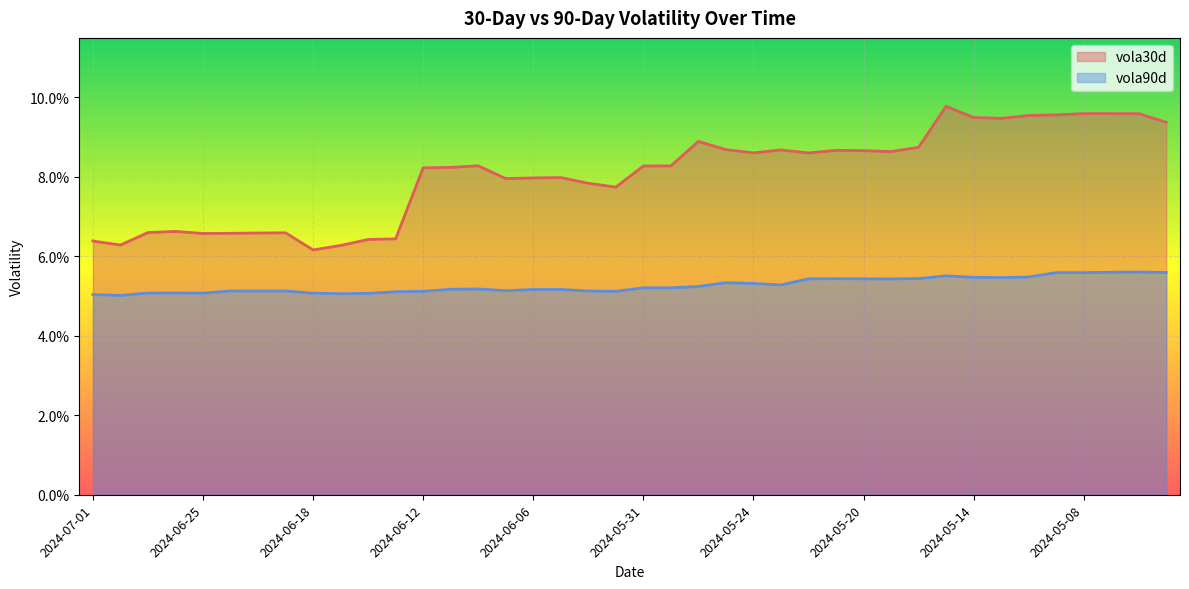

Reading right to left, extract all data points from this chart.

vola30d: 0.1	0.1	0.1	0.1	0.1	0.1	0.1	0.1	0.1	0.1	0.1	0.1	0.1	0.1	0.1	0.1	0.1	0.1	0.1	0.1	0.1	0.1	0.1	0.1	0.1	0.1	0.1	0.1	0.1	0.1	0.1	0.1	0.1	0.1	0.1	0.1	0.1	0.1	0.1	0.1
vola90d: 0.1	0.1	0.1	0.1	0.1	0.1	0.1	0.1	0.1	0.1	0.1	0.1	0.1	0.1	0.1	0.1	0.1	0.1	0.1	0.1	0.1	0.1	0.1	0.1	0.1	0.1	0.1	0.1	0.1	0.1	0.1	0.1	0.1	0.1	0.1	0.1	0.1	0.1	0.1	0.1